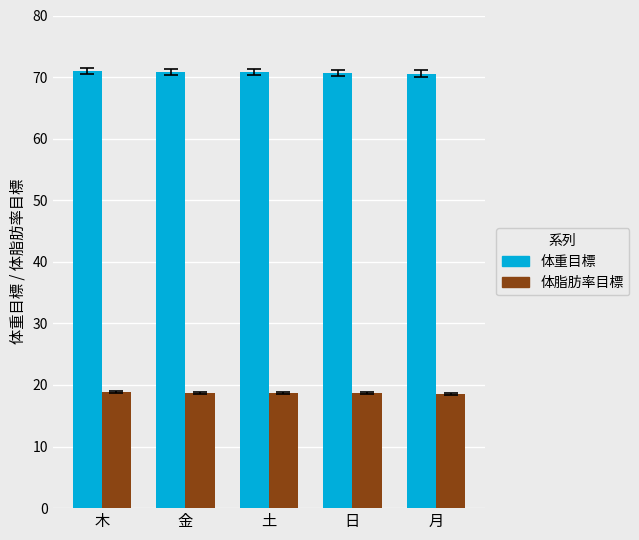

True or false: 体重目標 has a value of 103.0 at 金.

False